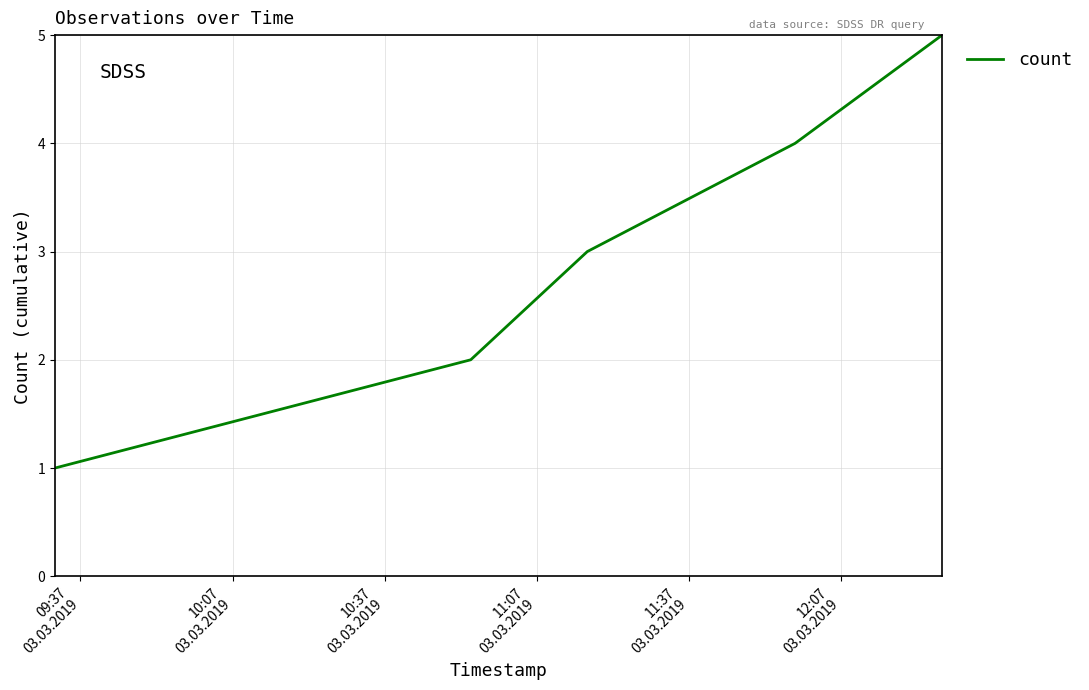

What is the maximum value shown in the chart?

5